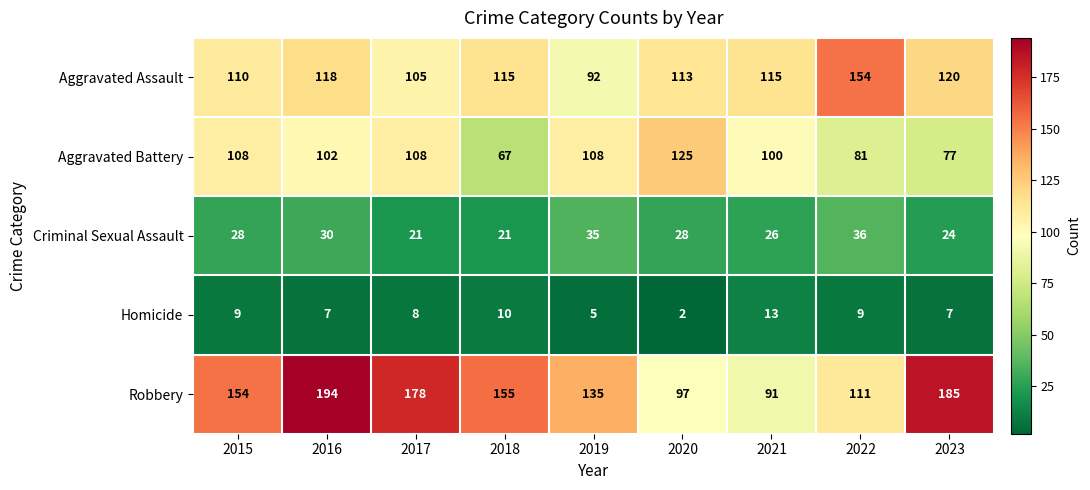

The value of Robbery at 2019 is 67. True or false?

False